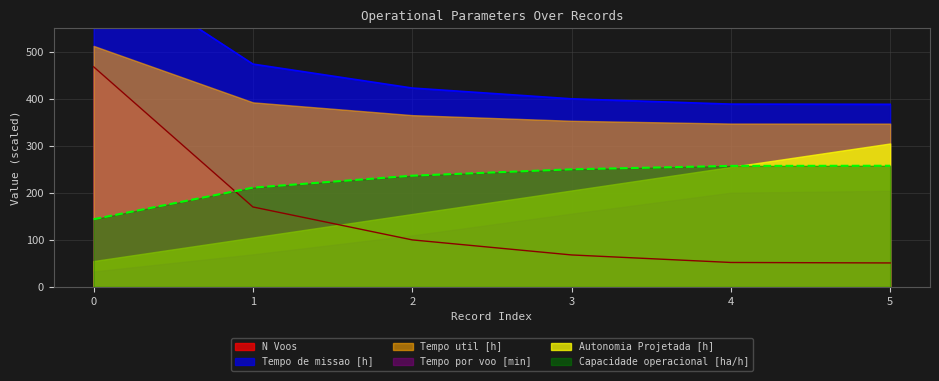

How many values in the Tempo de missao [h] series exceed 422?

3